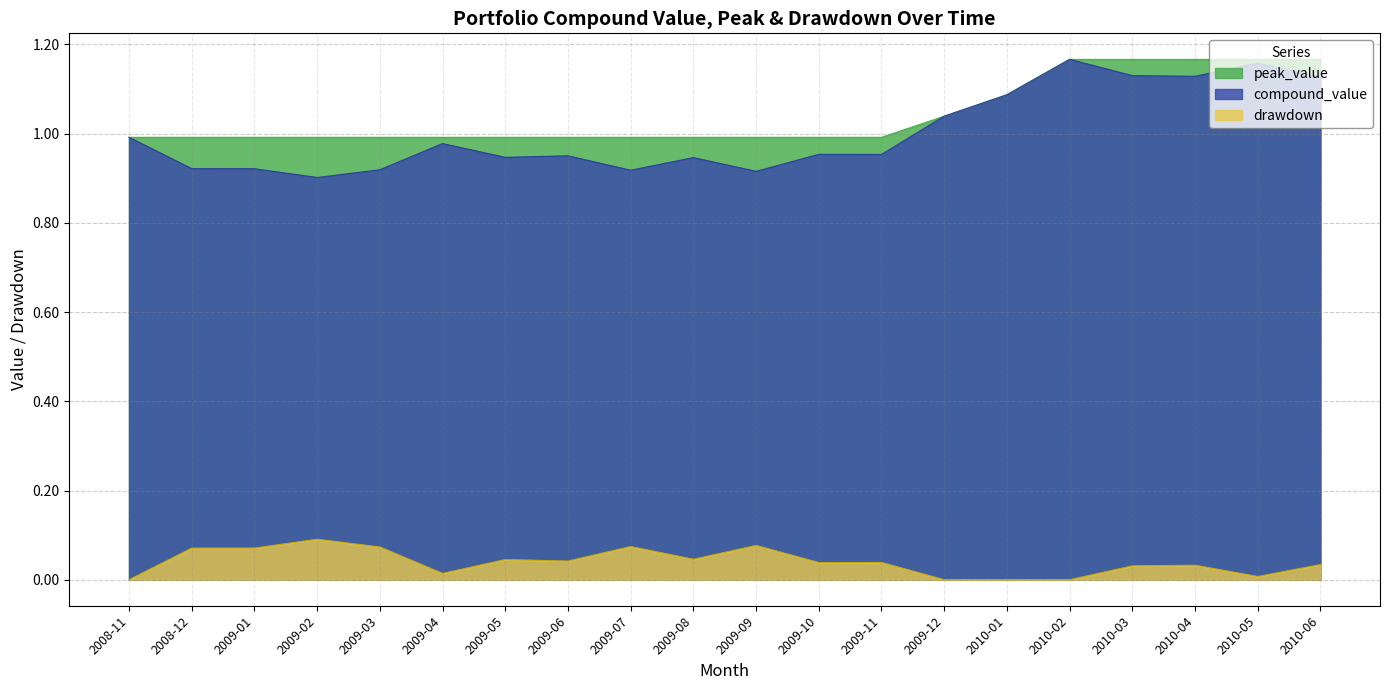

Reading right to left, extract all data points from this chart.

compound_value: 1.1	1.2	1.1	1.1	1.2	1.1	1.0	1.0	1.0	0.9	0.9	0.9	1.0	0.9	1.0	0.9	0.9	0.9	0.9	1.0
peak_value: 1.2	1.2	1.2	1.2	1.2	1.1	1.0	1.0	1.0	1.0	1.0	1.0	1.0	1.0	1.0	1.0	1.0	1.0	1.0	1.0
drawdown: 0.0	0.0	0.0	0.0	0.0	0.0	0.0	0.0	0.0	0.1	0.0	0.1	0.0	0.0	0.0	0.1	0.1	0.1	0.1	0.0